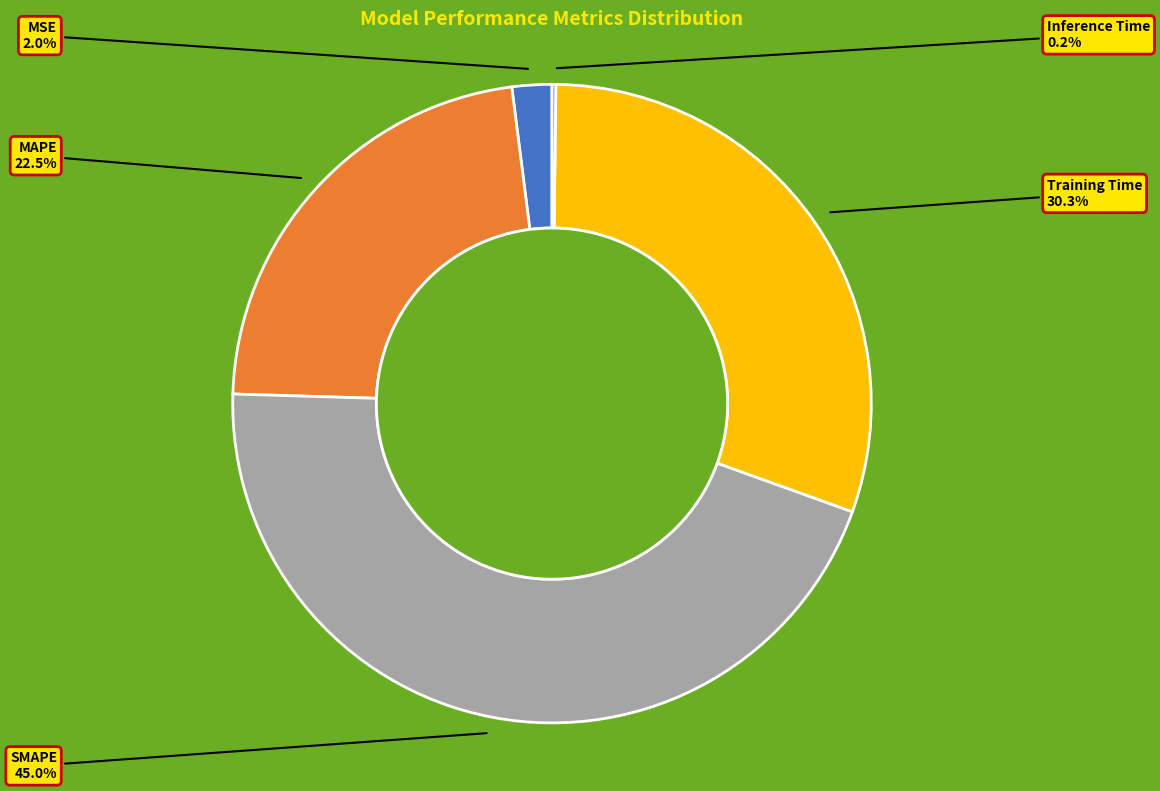

Is MSE the majority of the pie?

No